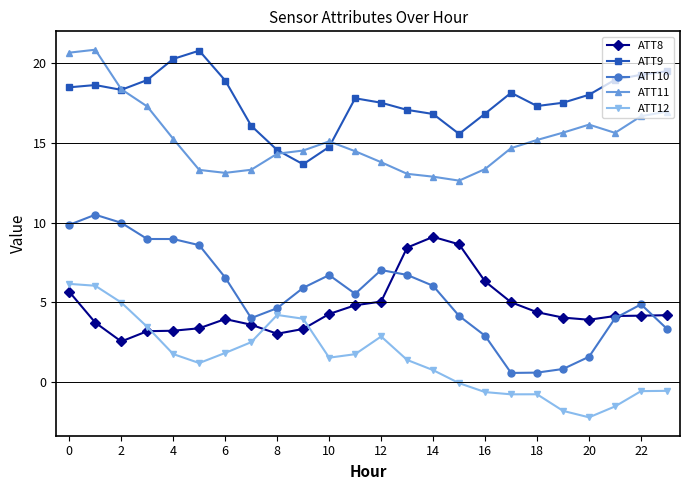

Which series has the largest range (max minus min)?

ATT10